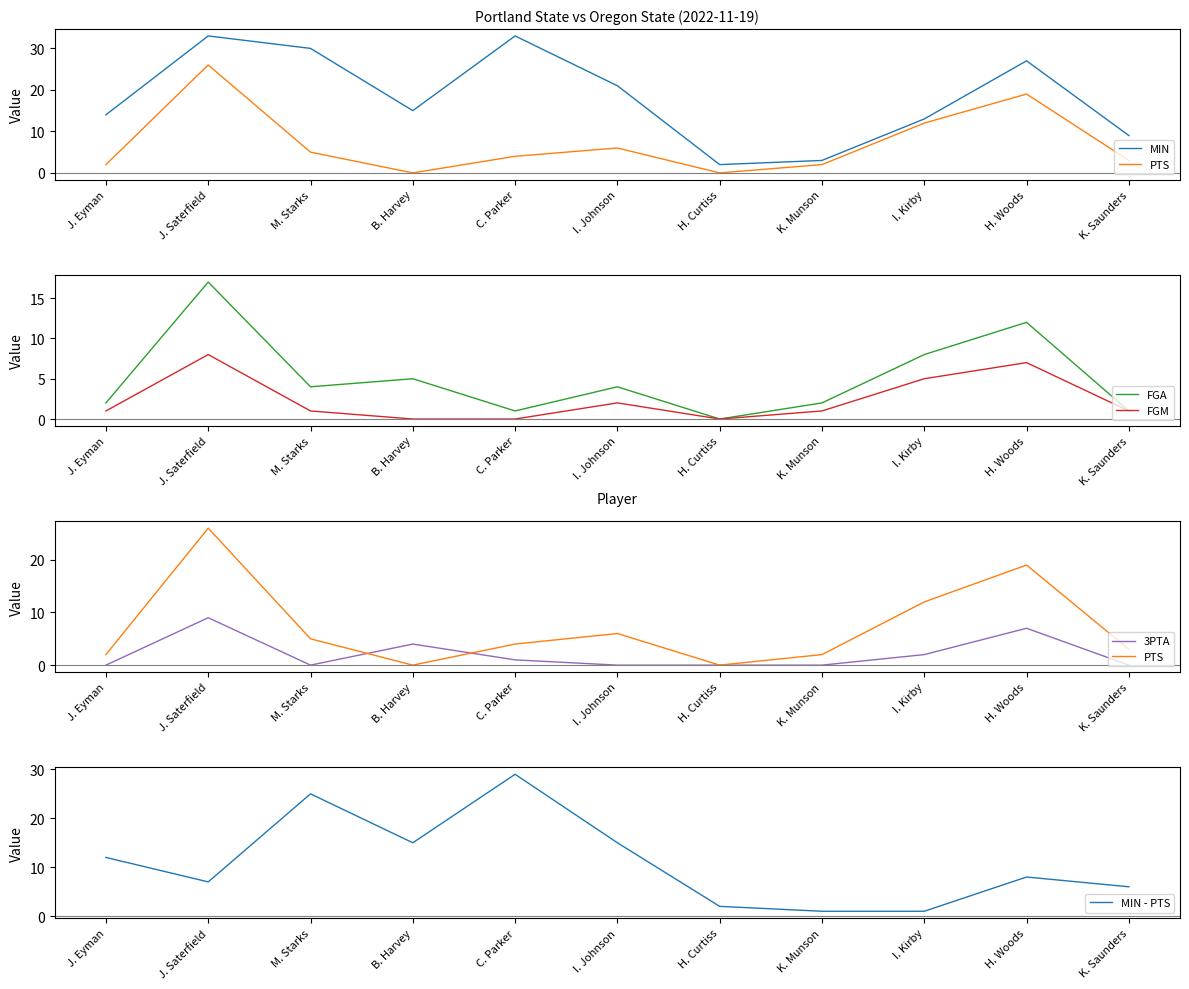

Between J. Saterfield and C. Parker, which series saw the biggest shift?

PTS